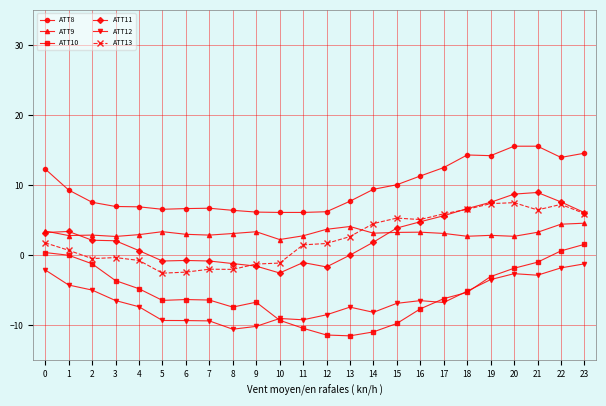

True or false: ATT11 and ATT10 cross at least once.

False